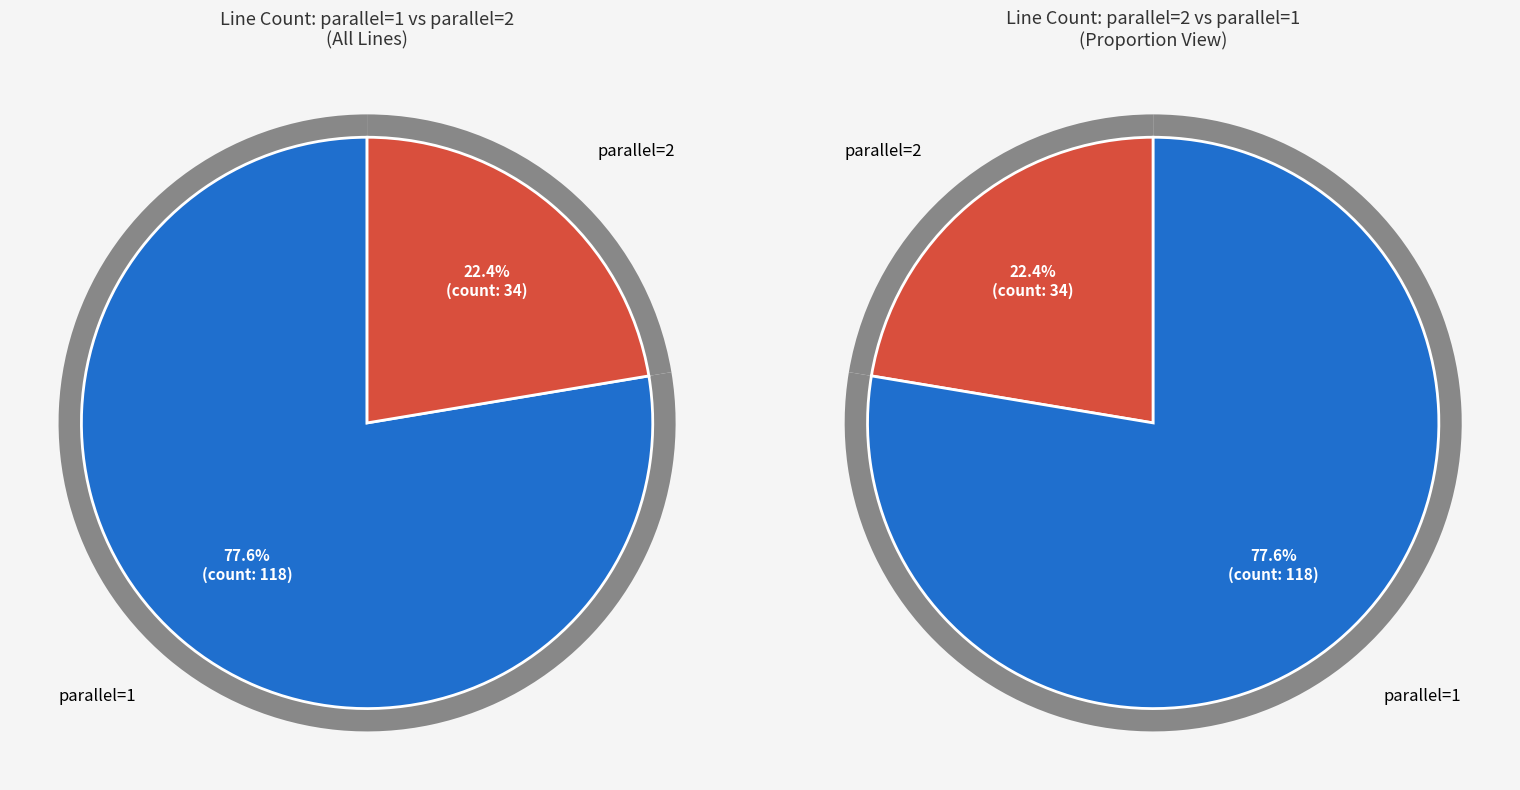

Which slice is the largest?

parallel=1